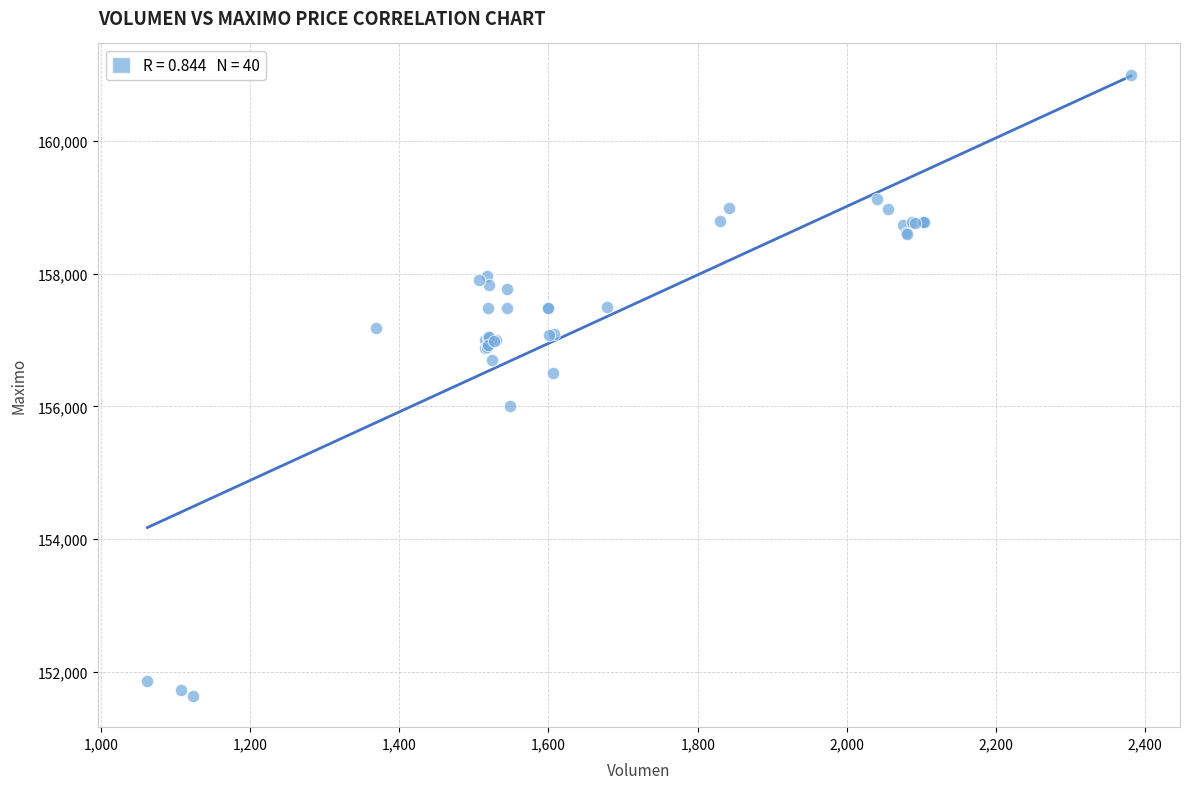

What Y value in the scatter plot is closest to 156316?

156500